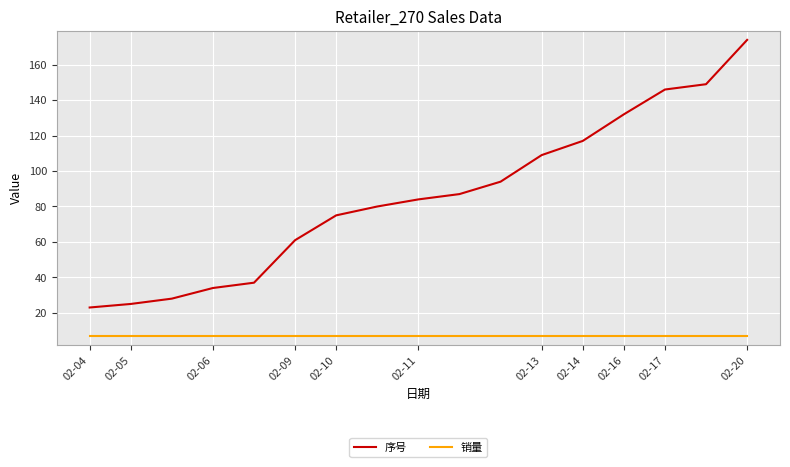

Which series has the largest total across all categories?

序号